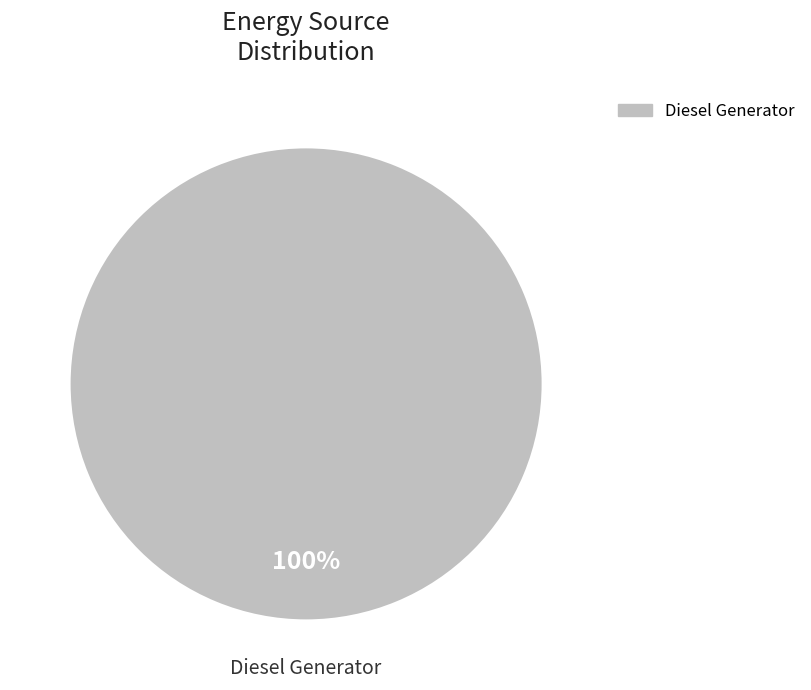

Is there a majority slice in this chart?

Yes